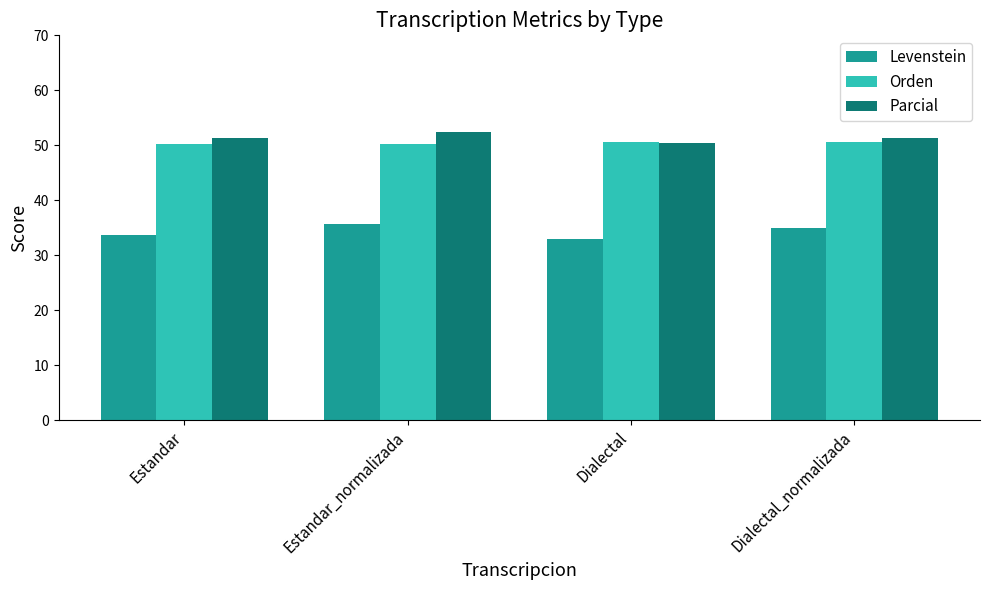

The Orden series shows 77.3 at Estandar_normalizada. True or false?

False